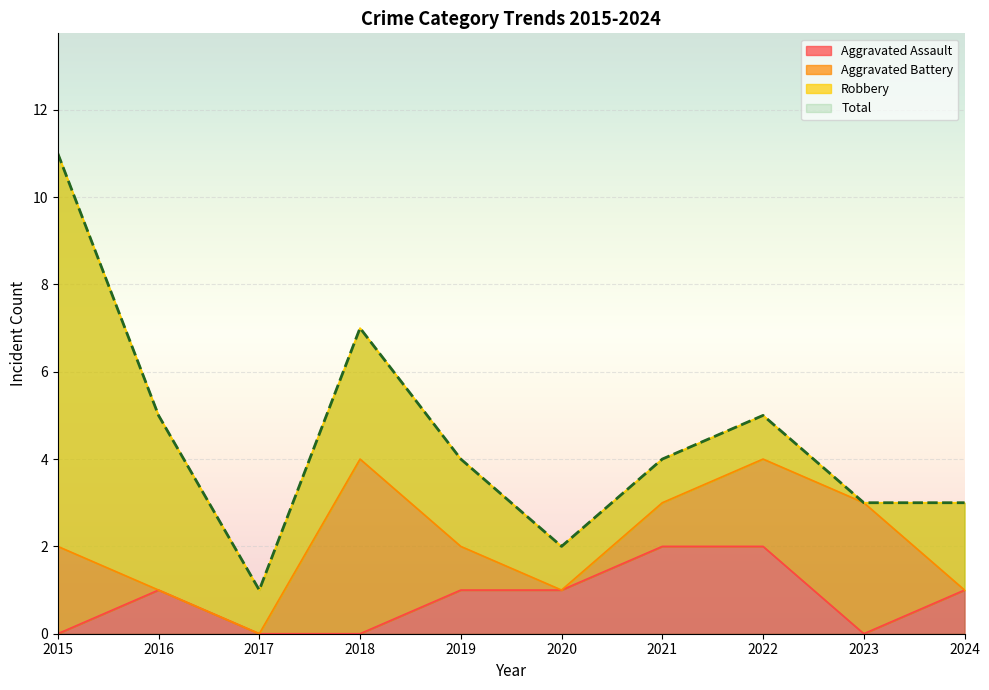

What is the difference between the highest and lowest values at 2018?

7